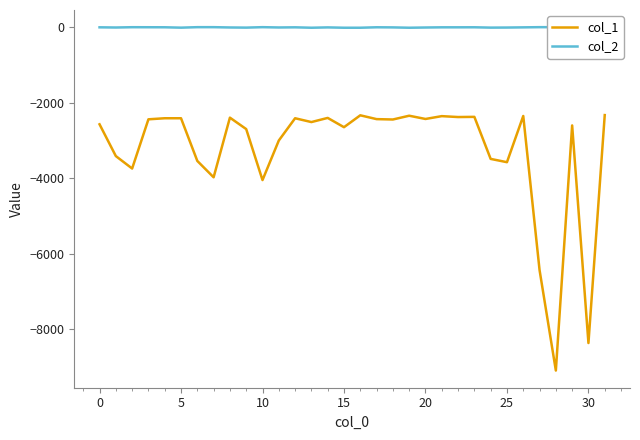

What is the highest value of the col_1 series?

-2329